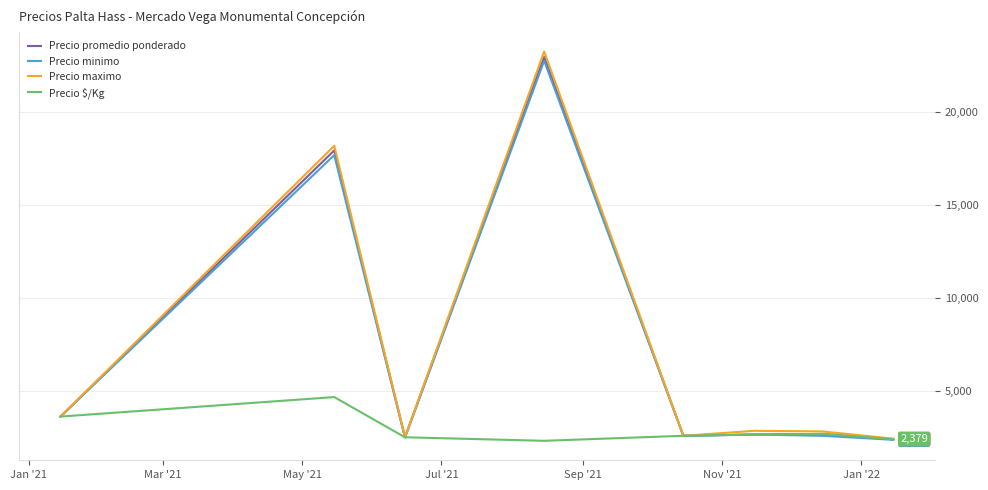

Which series has the largest range (max minus min)?

Precio maximo